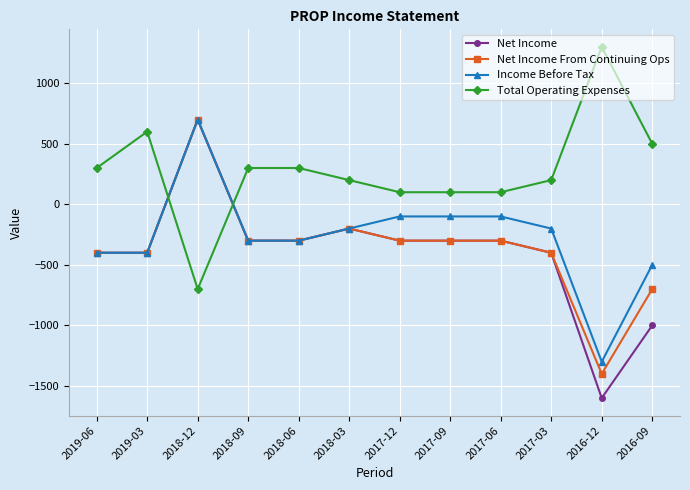

Where do Total Operating Expenses and Net Income first cross each other?

2019-03 and 2018-12